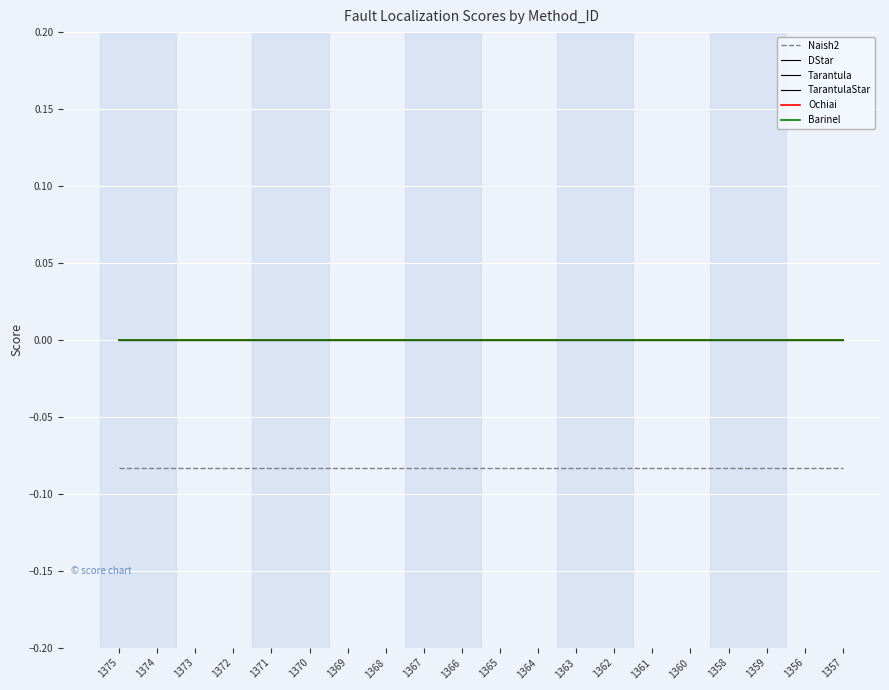

True or false: Ochiai has a value of 0.0 at 1356.

True